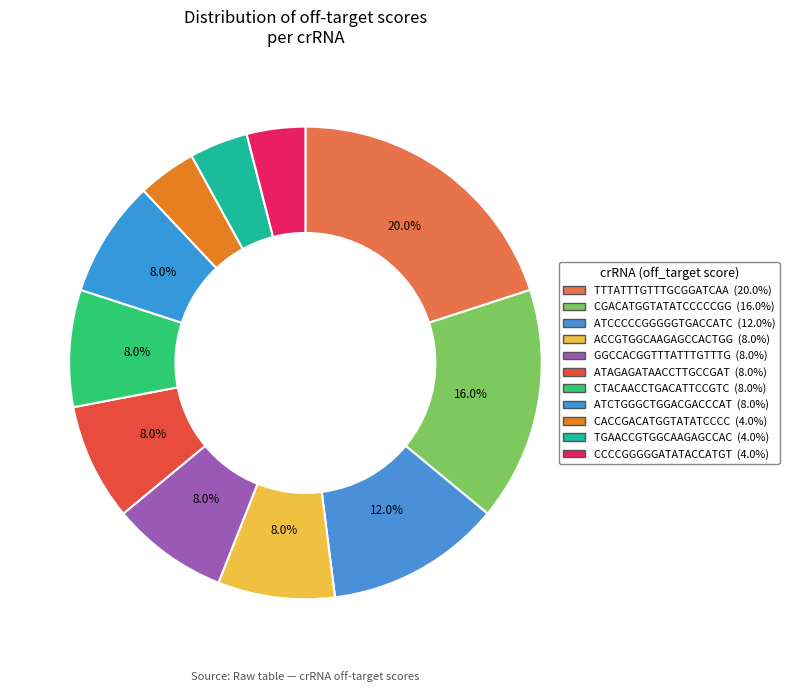

True or false: TGAACCGTGGCAAGAGCCAC accounts for 18% of the total.

False